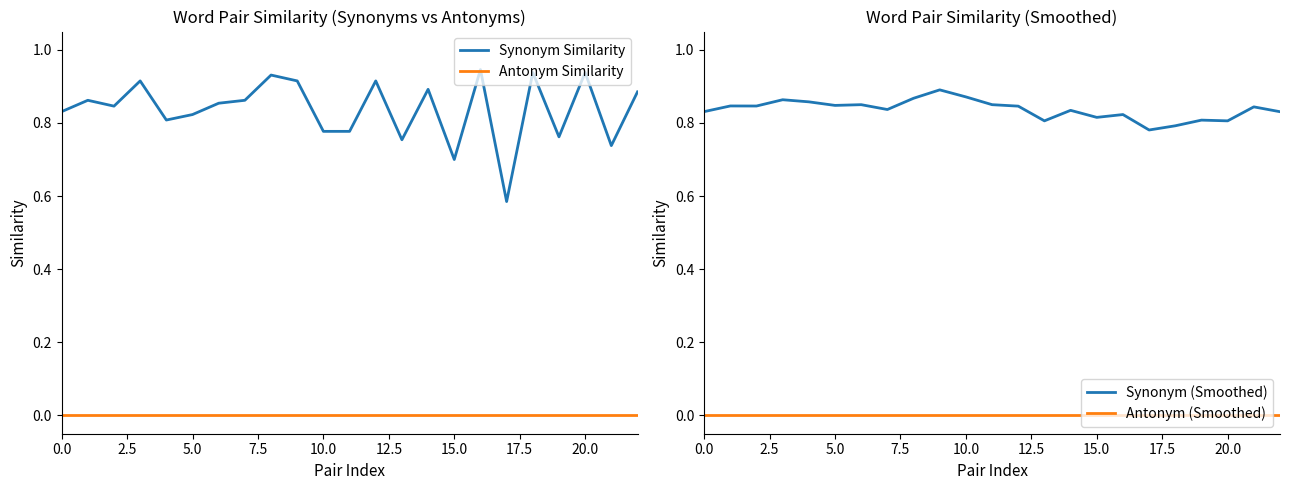

What are all the series names shown in the legend?

Synonym Similarity, Antonym Similarity, Synonym (Smoothed), Antonym (Smoothed)